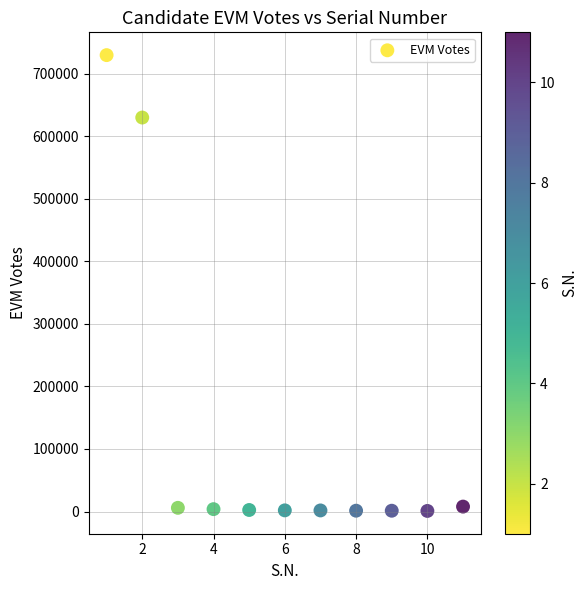

What is the range of X values (max minus min)?

10